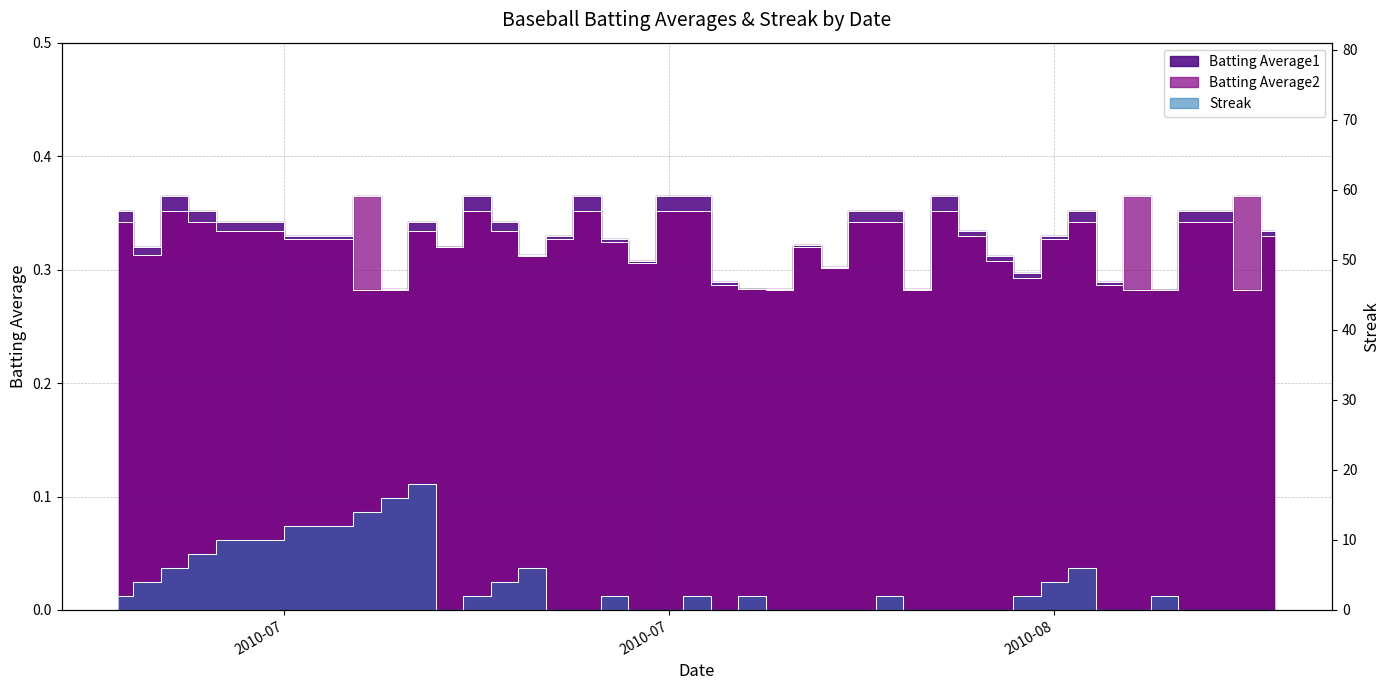

Does the chart display data point markers on the line(s)?

No